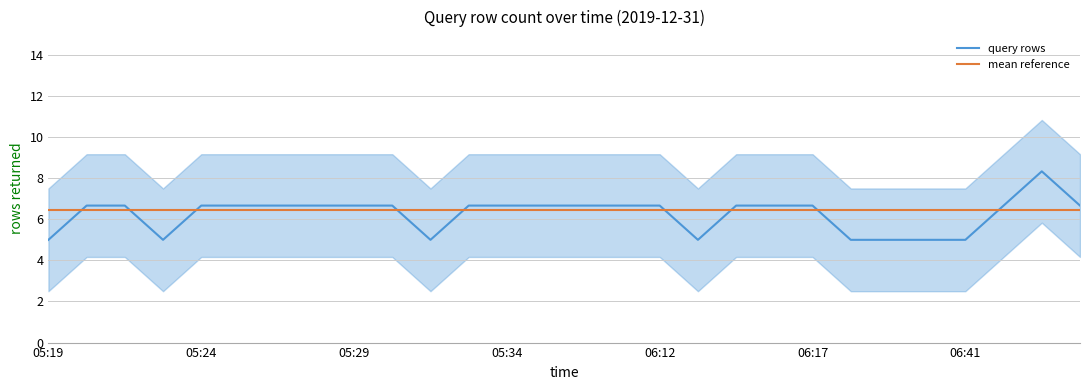

What is the value of the mean reference point at the 9th from the left?

6.4